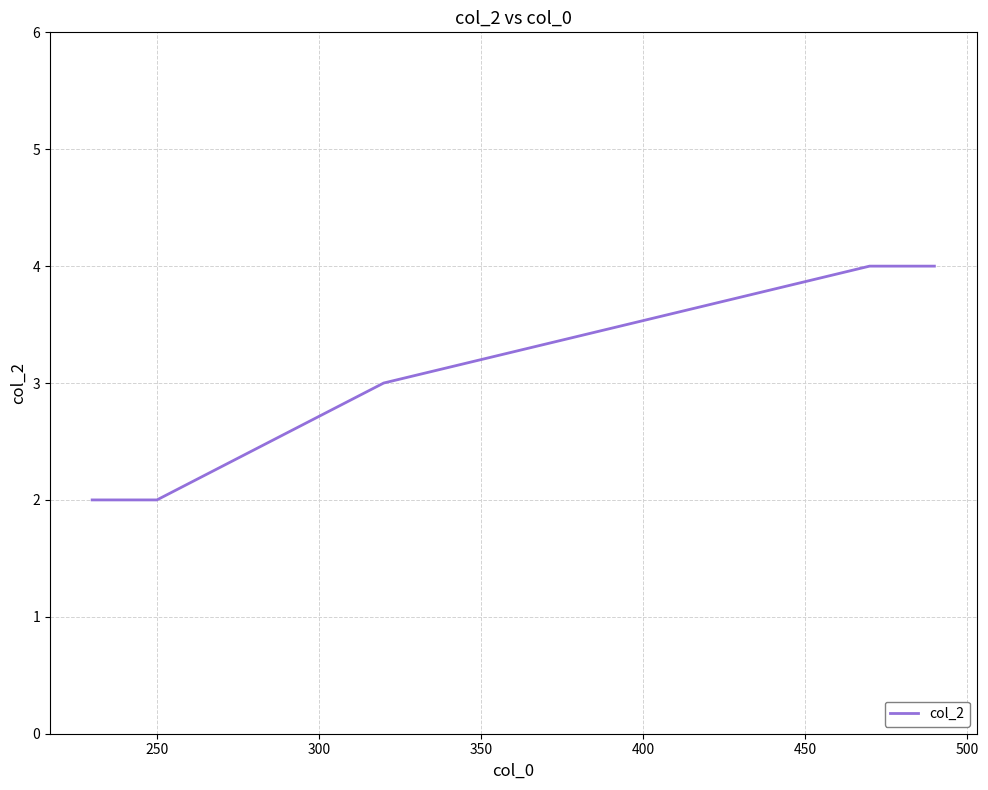

What is the greatest value displayed?

4